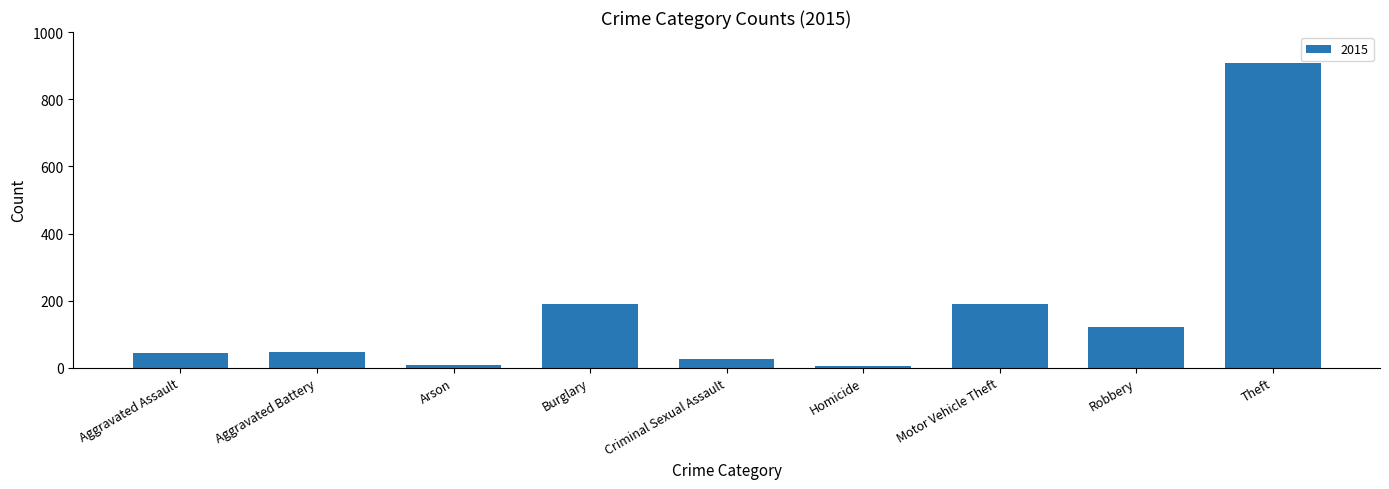

Approximately how many times larger is the value at Motor Vehicle Theft compared to Burglary?

1.0